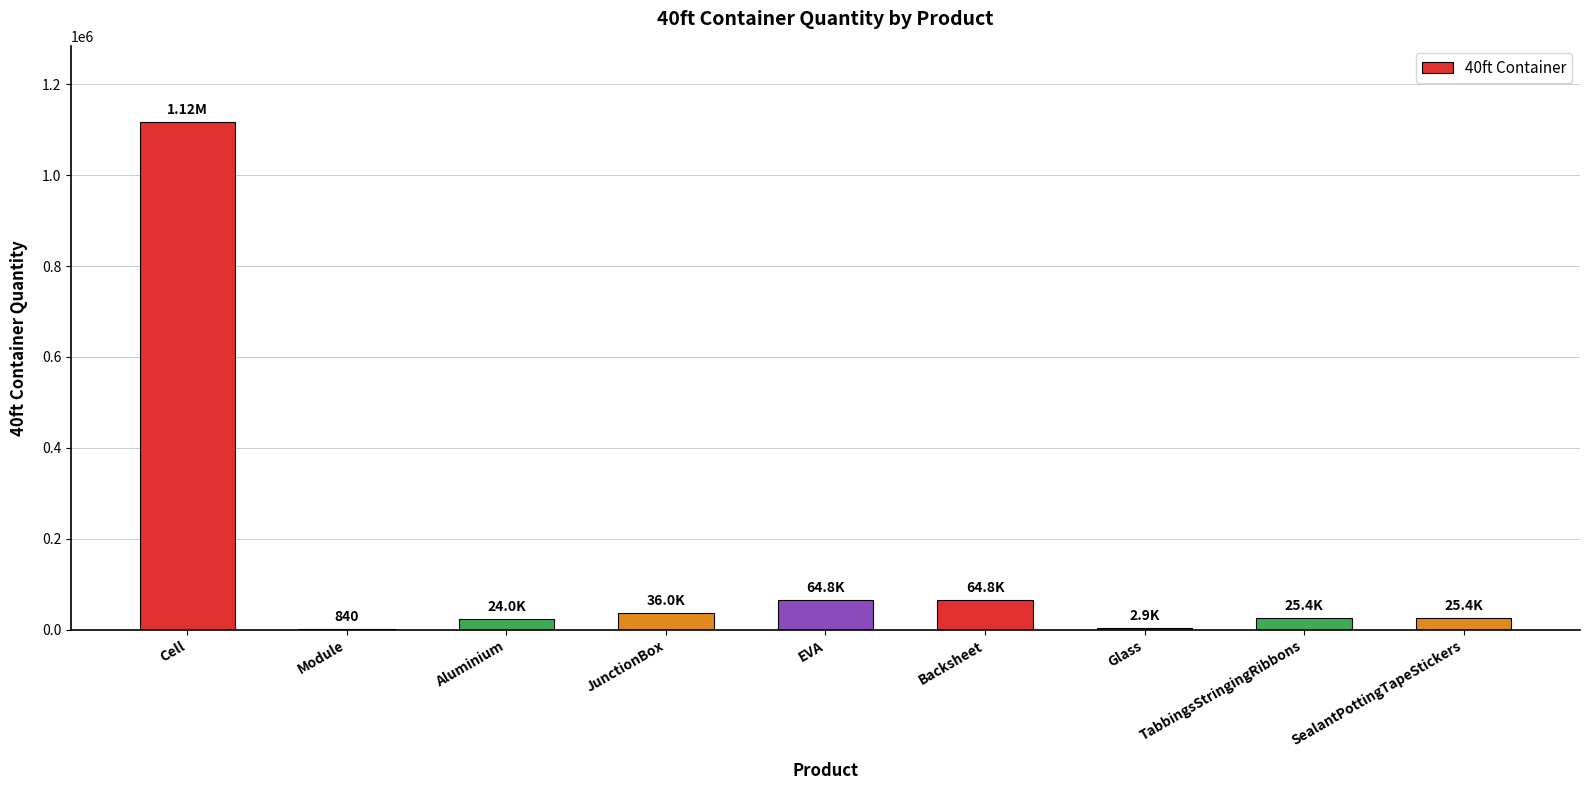

How many series are shown in this chart?

1